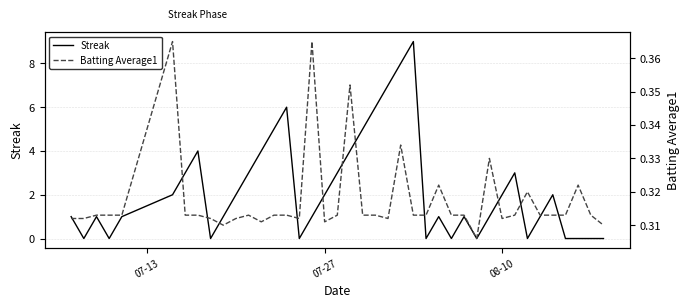

At how many categories does at least one series exceed 5?

5